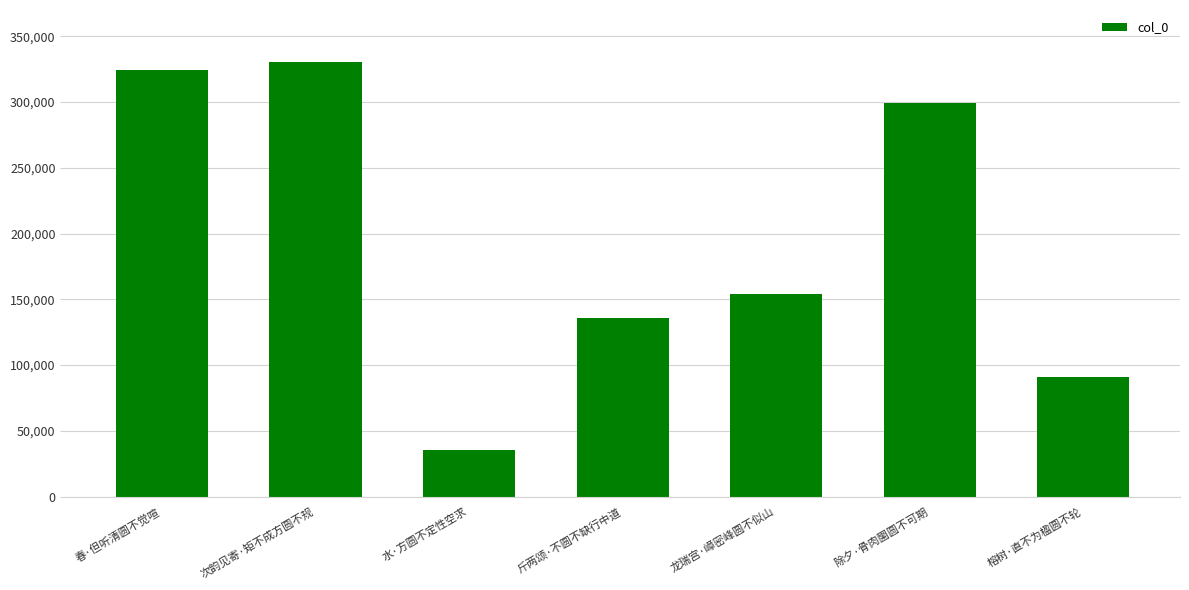

Is it true that the value at 春·但听清圆不觉喧 is 550107?

False